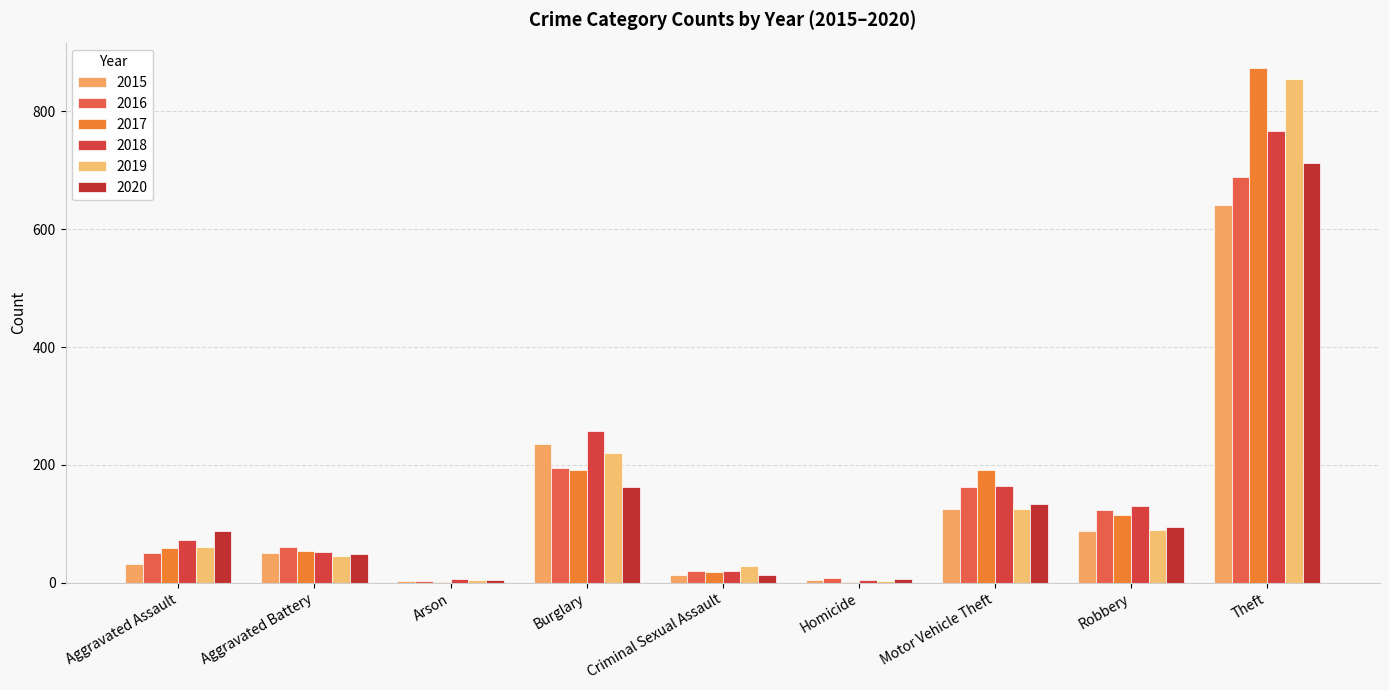

What is the sum of the 2016 values at Motor Vehicle Theft and Aggravated Assault?

213